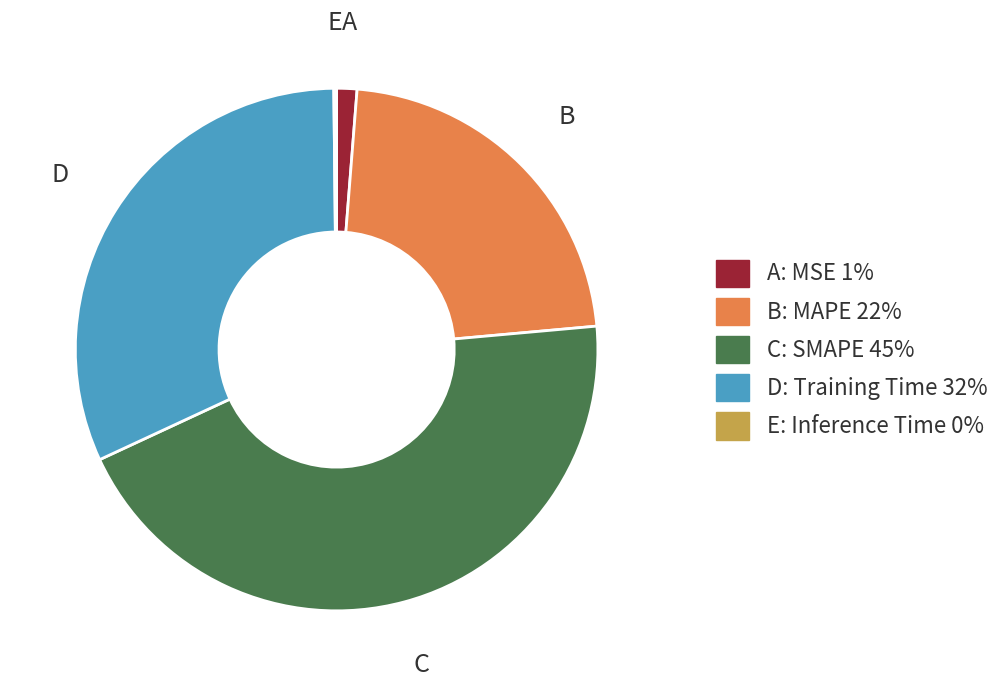

Is there any slice that represents more than half of the pie?

No